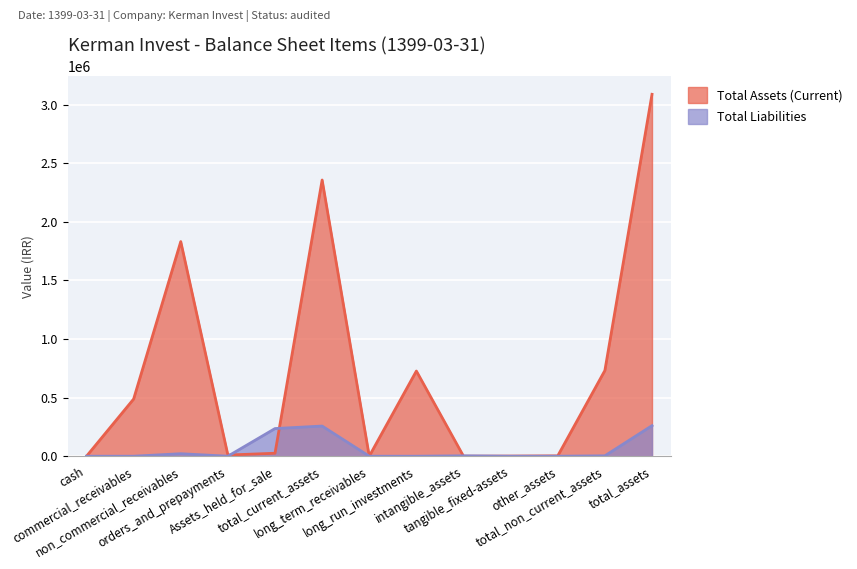

What is the label of the 9th point from the left?

intangible_assets